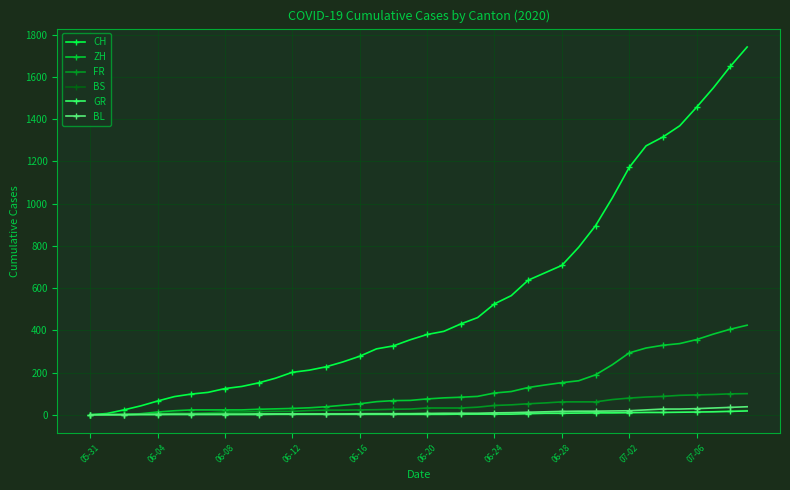

At how many categories does at least one series exceed 1407?

4